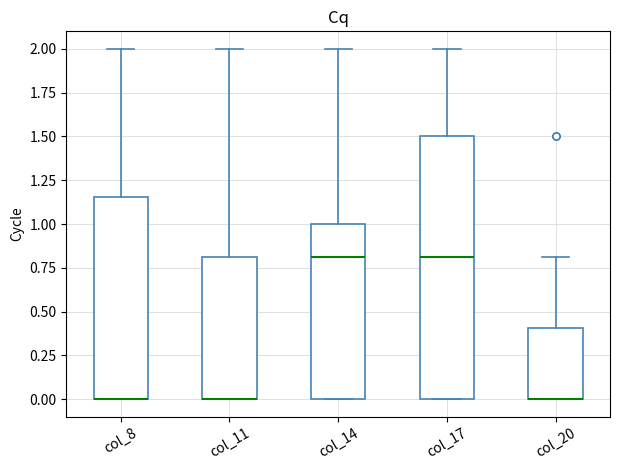

Reading left to right, read every box against the y-axis: the position of its median line, the range the box covers, and the ends of its whiskers. The values are not printed on the chart, so give them approximately, as read against the axis.

col_8: median 0.00 (drawn on the box's lower edge), box 0.00 to 1.15, whiskers 0.00 to 2.00
col_11: median 0.00 (drawn on the box's lower edge), box 0.00 to 0.80, whiskers 0.00 to 2.00
col_14: median 0.80, box 0.00 to 1.00, whiskers 0.00 to 2.00
col_17: median 0.80, box 0.00 to 1.50, whiskers 0.00 to 2.00
col_20: median 0.00 (drawn on the box's lower edge), box 0.00 to 0.40, whiskers 0.00 to 0.80